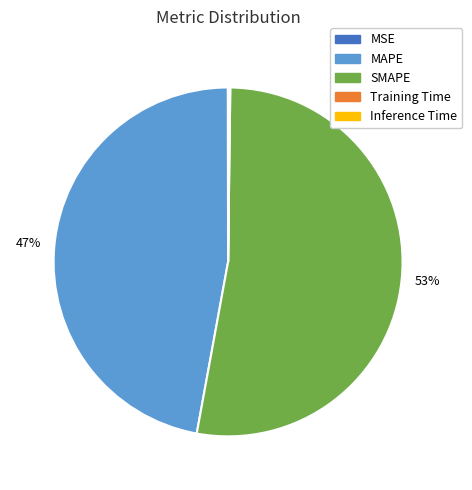

Does SMAPE account for over 50% of the chart?

Yes